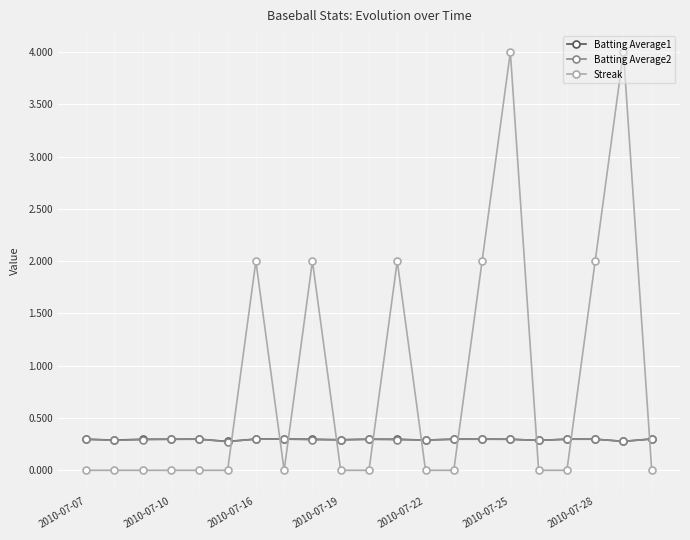

Which series has the largest total across all categories?

Streak